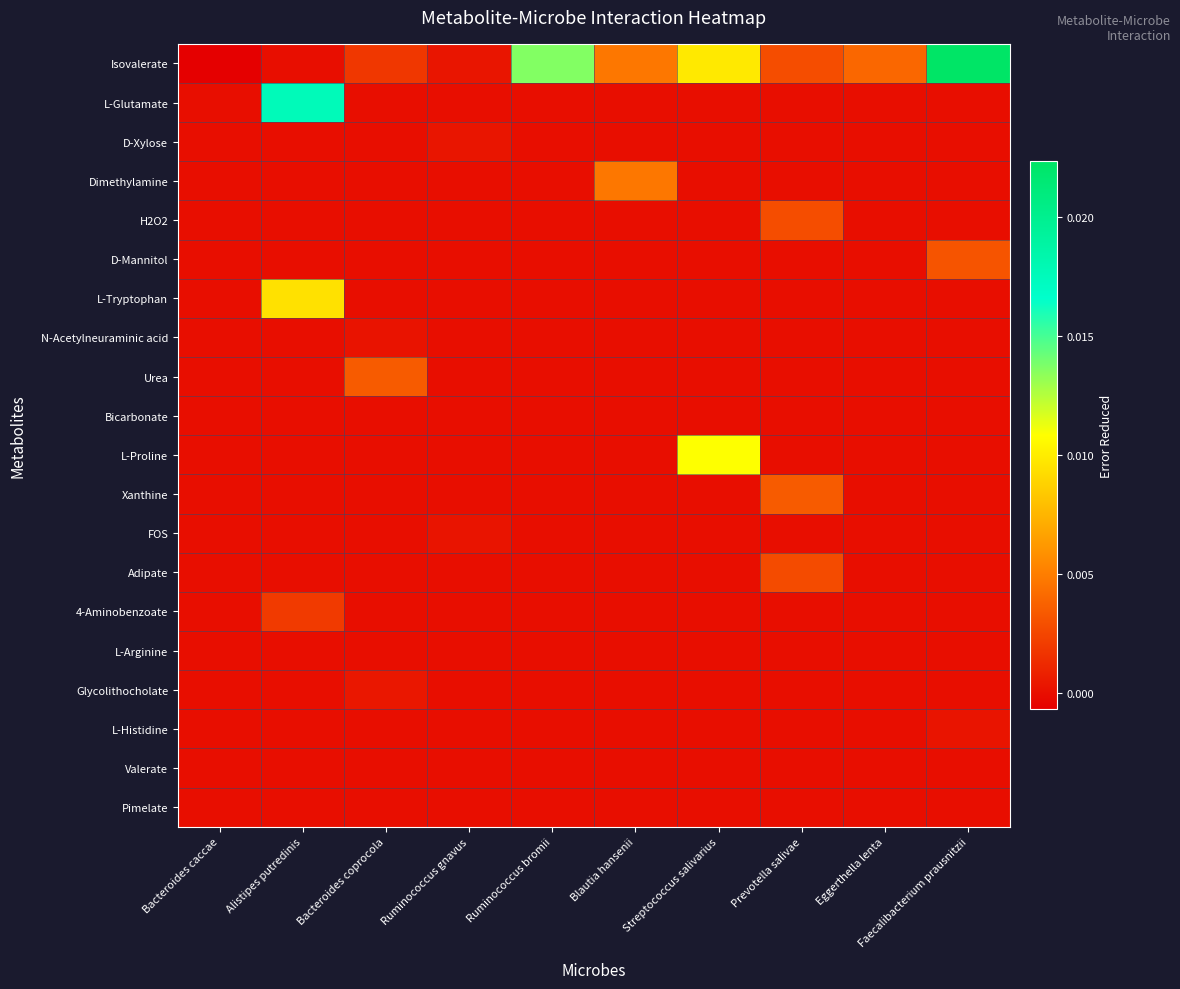

How many distinct data groups are displayed?

20